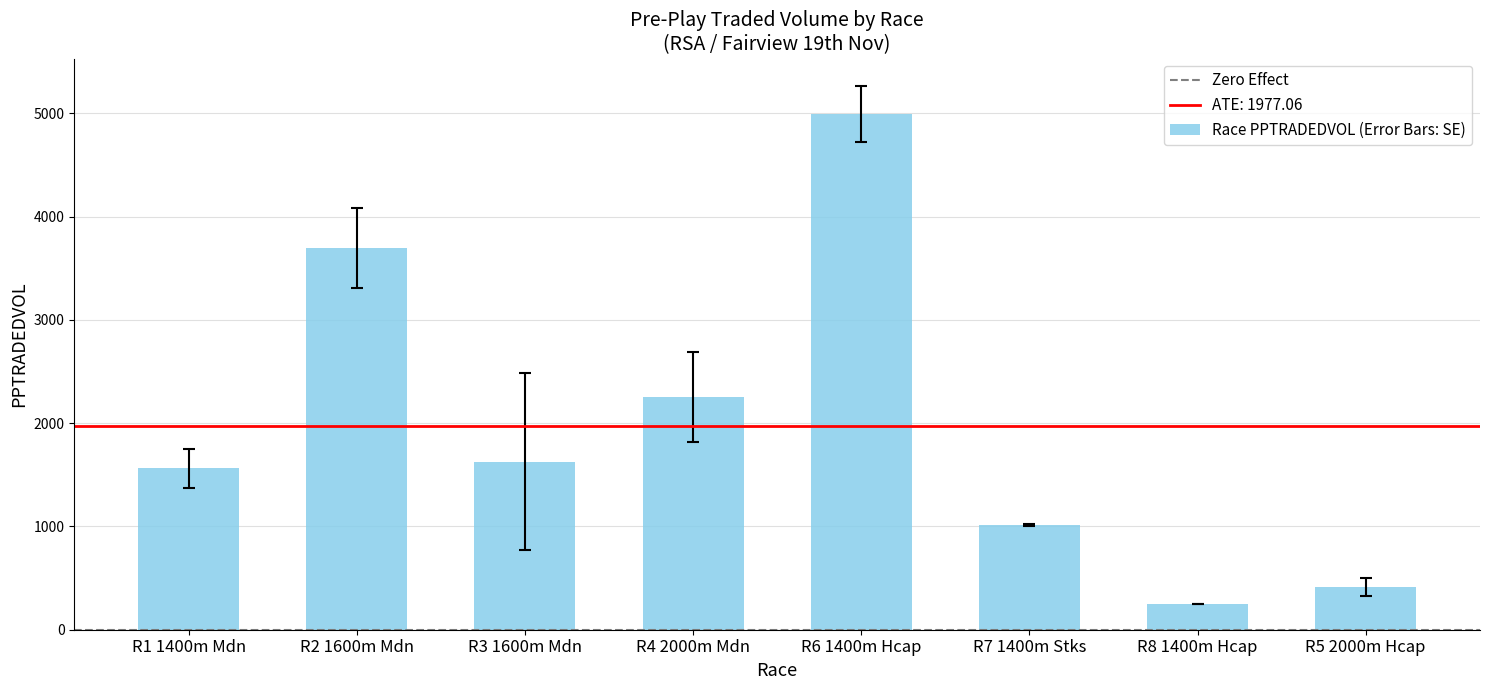

What position from the left is R2 1600m Mdn?

2